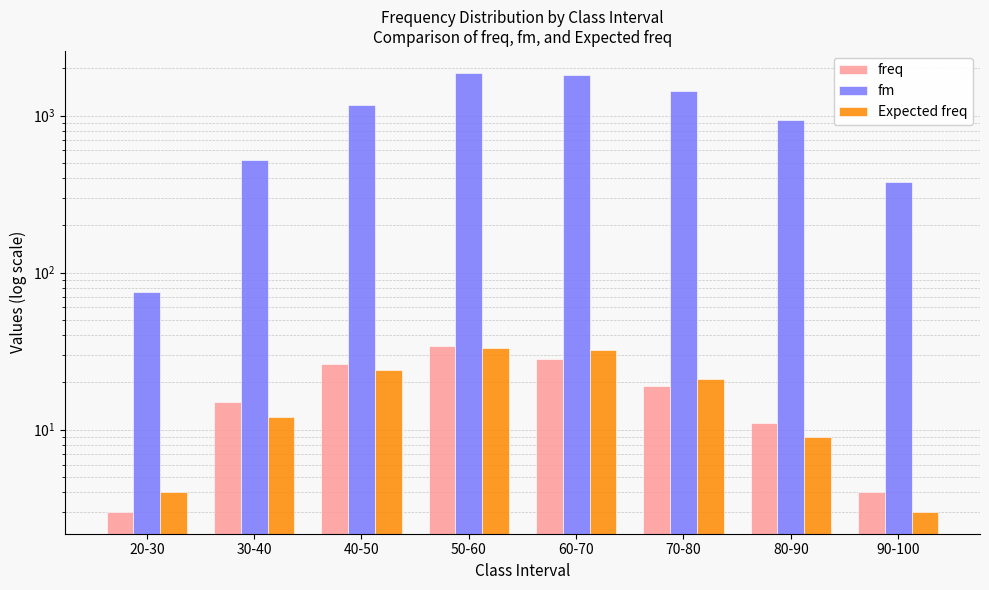

Reading left to right, what are all the values shown in this chart?

freq: 20-30=3	30-40=15	40-50=26	50-60=34	60-70=28	70-80=19	80-90=11	90-100=4
fm: 20-30=75	30-40=525	40-50=1170	50-60=1870	60-70=1820	70-80=1425	80-90=935	90-100=380
Expected freq: 20-30=4	30-40=12	40-50=24	50-60=33	60-70=32	70-80=21	80-90=9	90-100=3